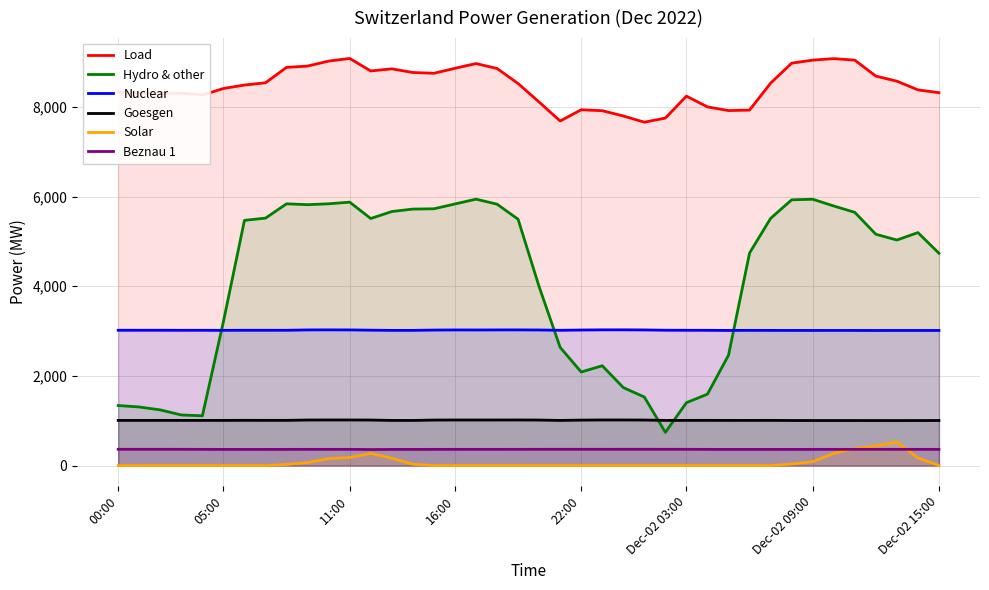

Which series has the largest range (max minus min)?

Hydro & other